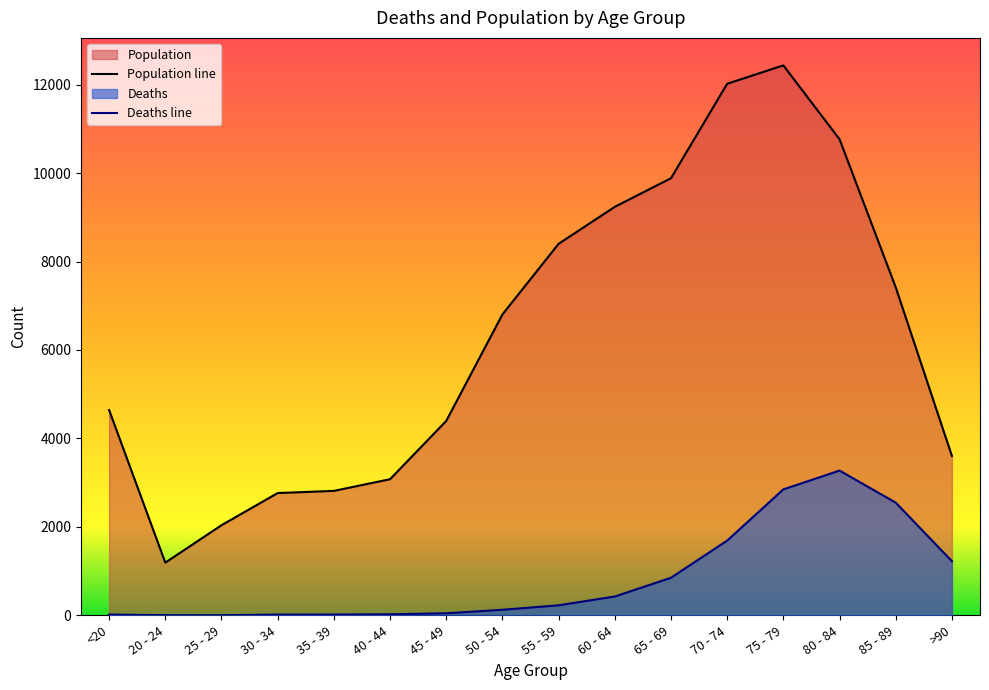

At which label does Deaths line reach its peak?

80 - 84